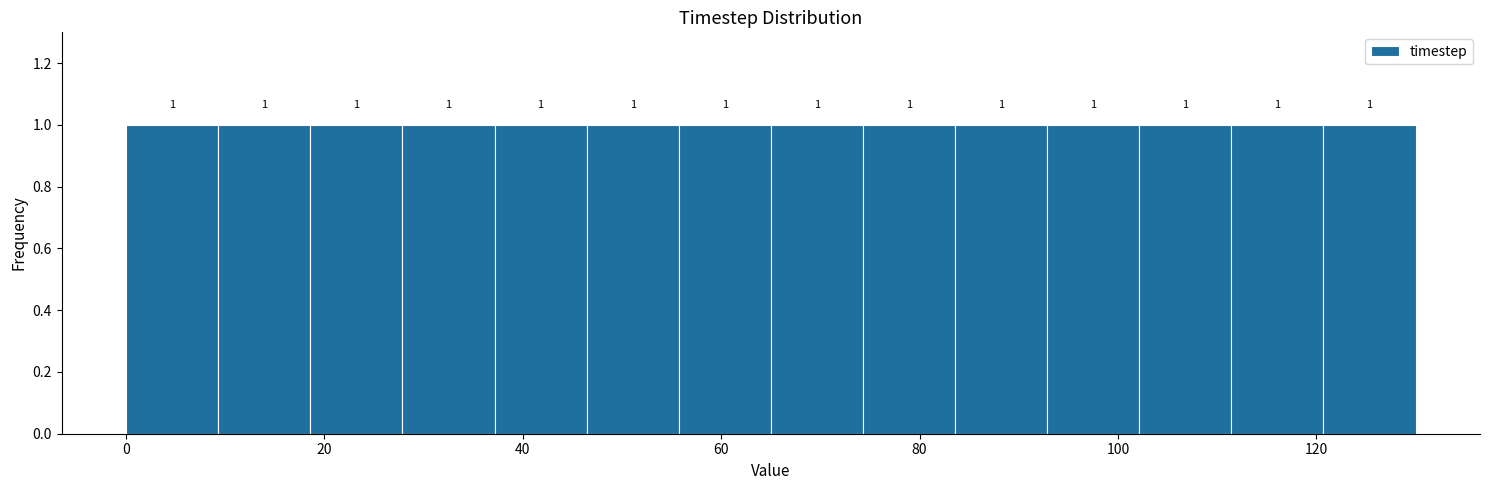

How tall is the bar that spans 120 to 130 on the x-axis? The bar edges are not printed on the chart, so give them approximately, as read against the axis.

1